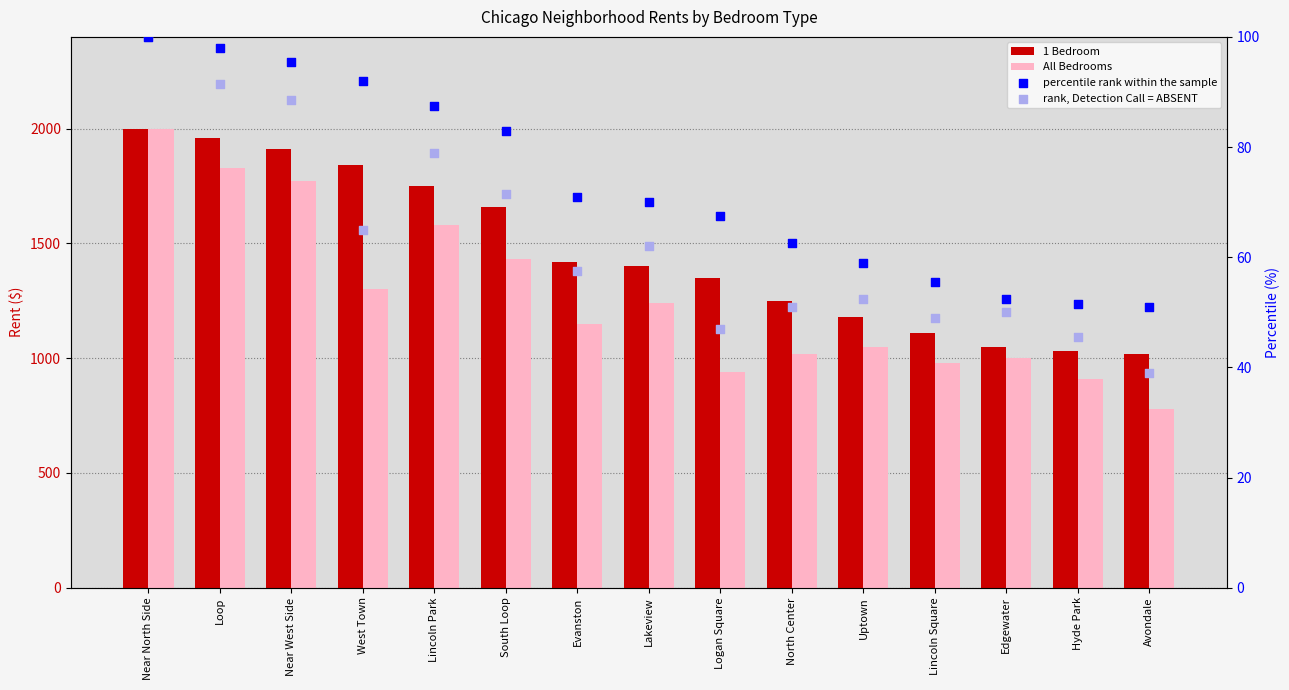

What are all the series names shown in the legend?

1 Bedroom, All Bedrooms, percentile rank within the sample, rank, Detection Call = ABSENT